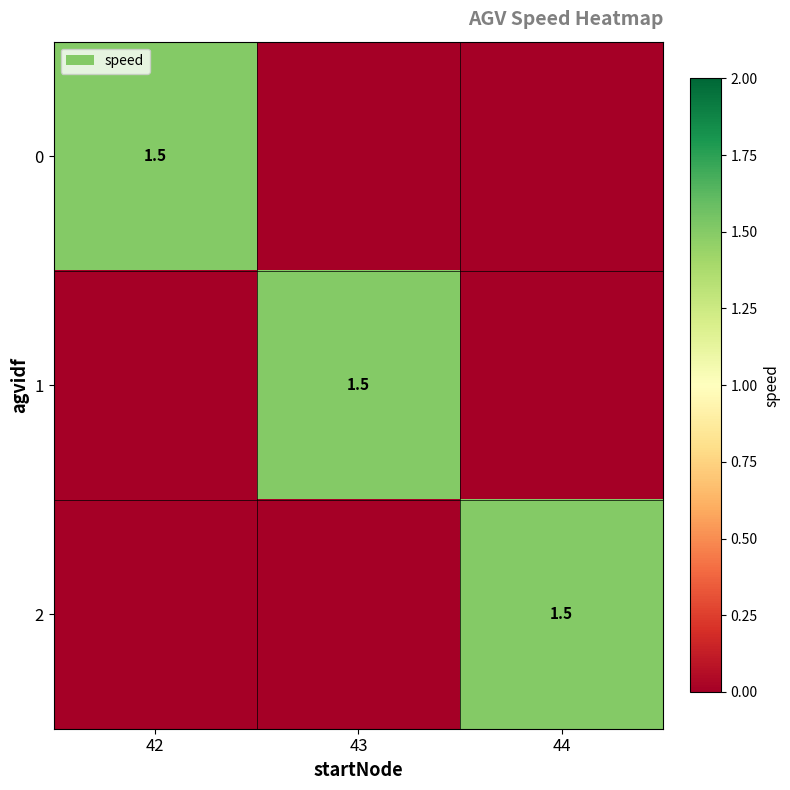

The 0 series shows 2.5 at 42. True or false?

False